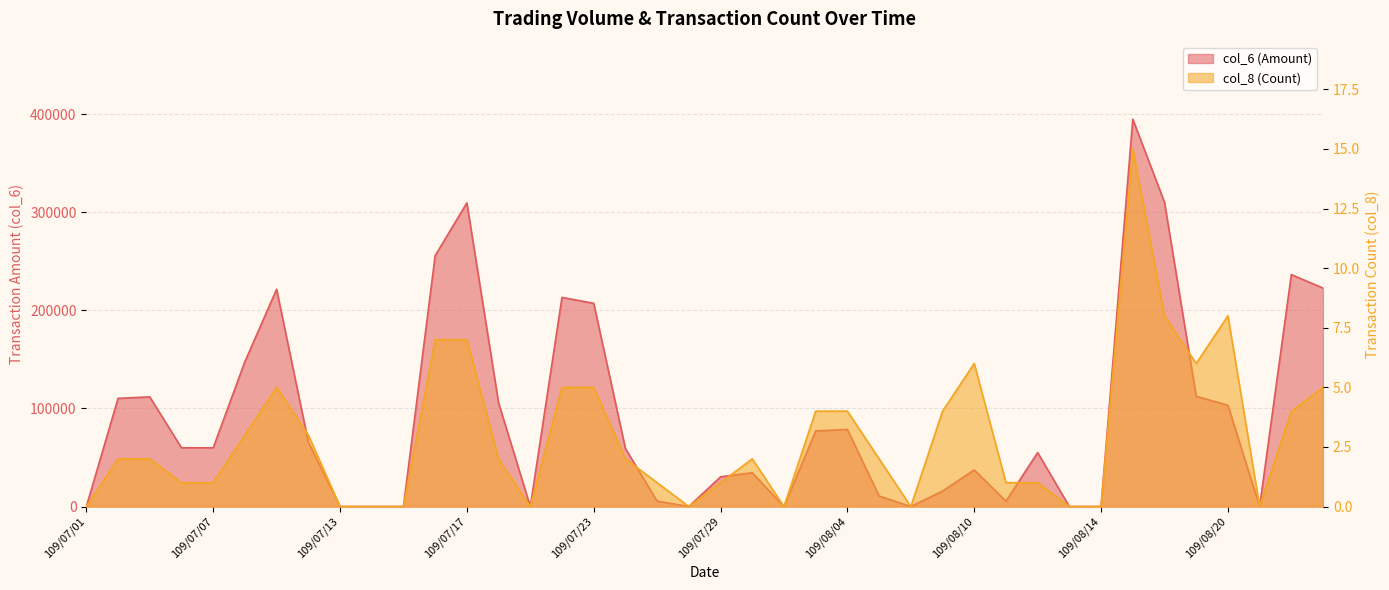

What is the sum of the col_6 values at 109/07/29 and 109/08/05?

40940